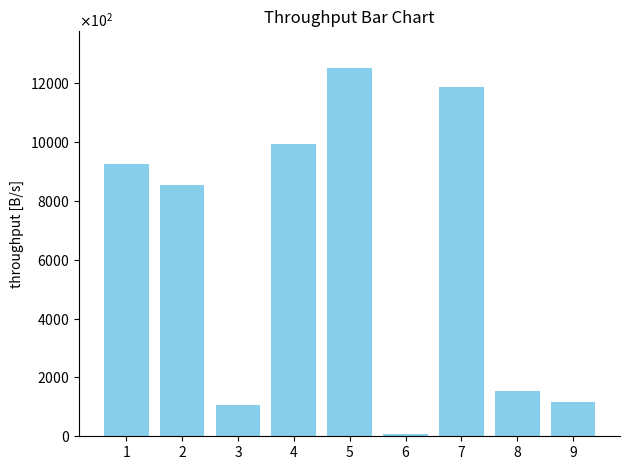

Are the bars horizontal?

No